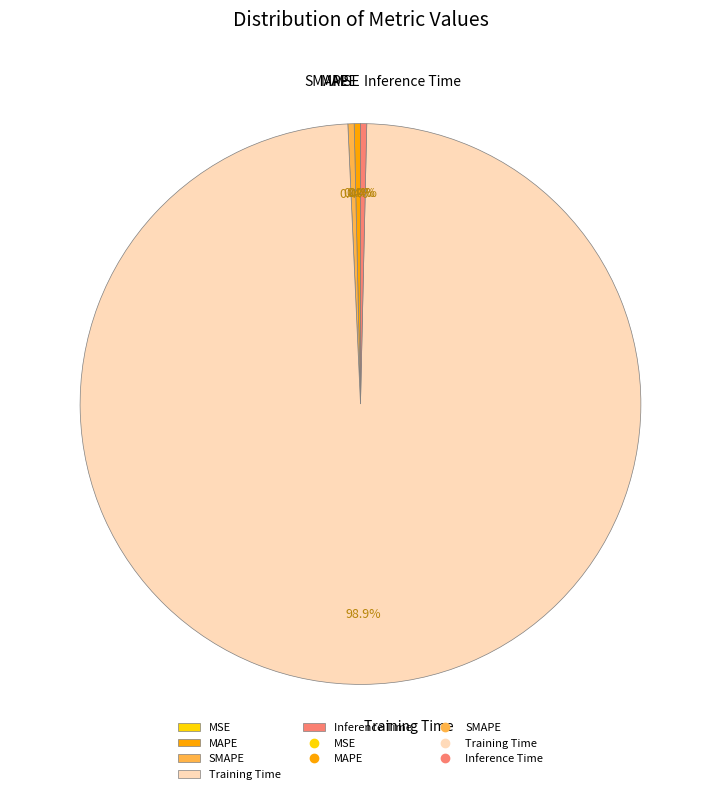

Does any single category account for the majority?

Yes